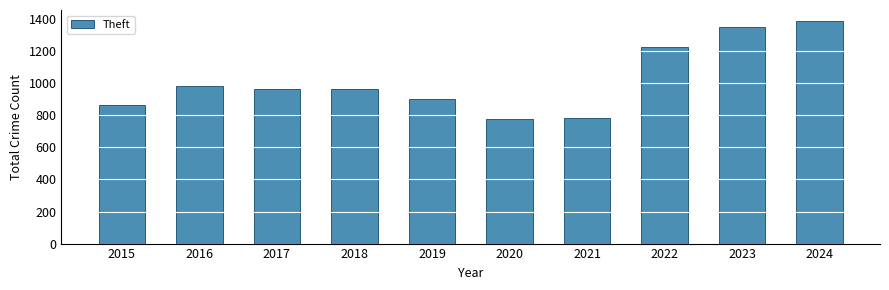

Does the chart contain stacked bars?

No